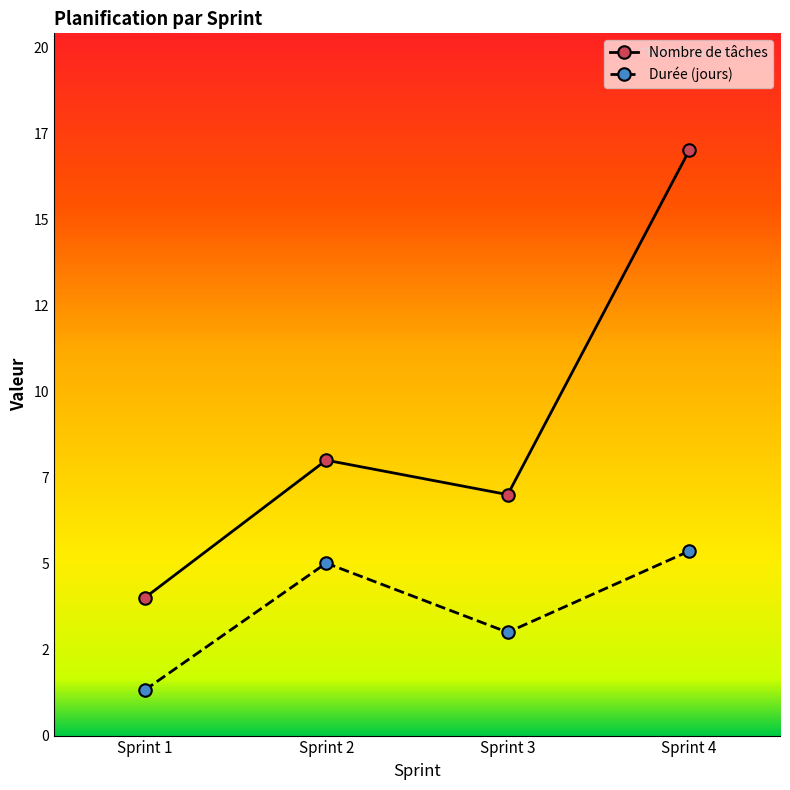

What is the difference between the maximum and minimum values in the Nombre de tâches series?

13.0